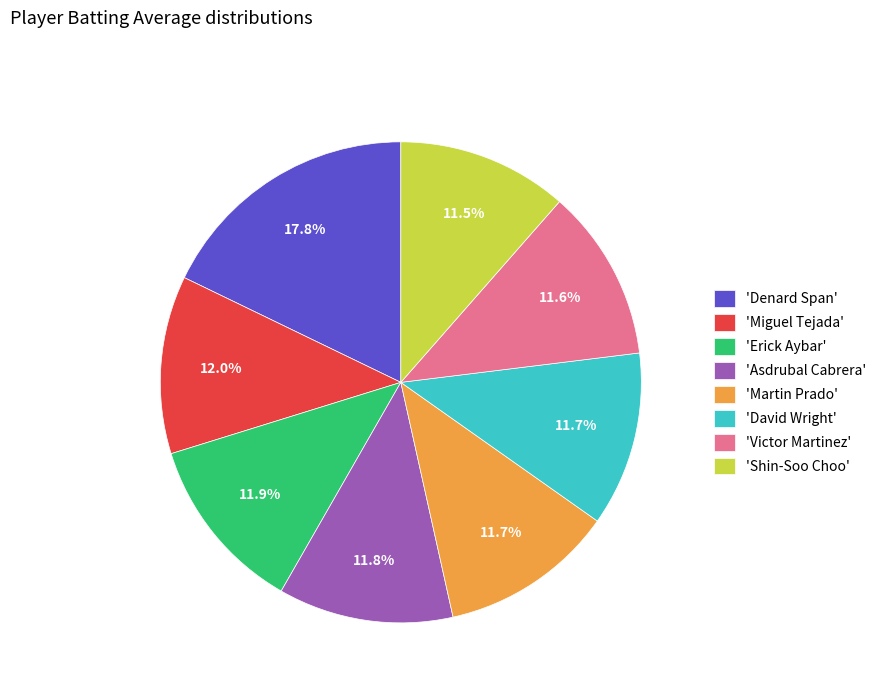

What portion of the pie excludes 'Victor Martinez'?

88.4%